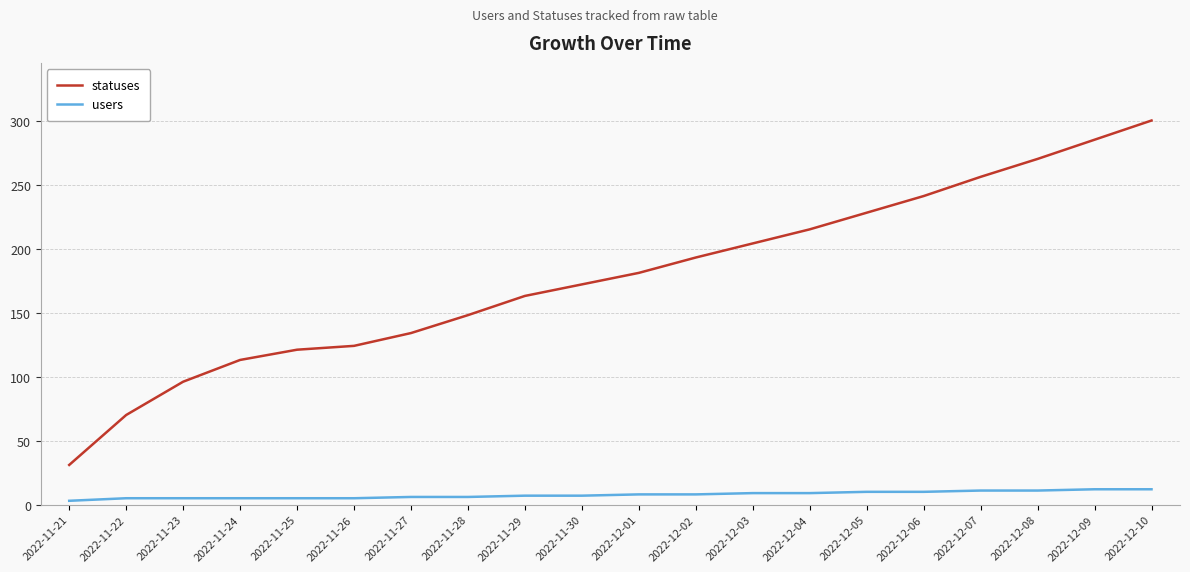

Rank the series by their average value, from highest to lowest.

statuses, users